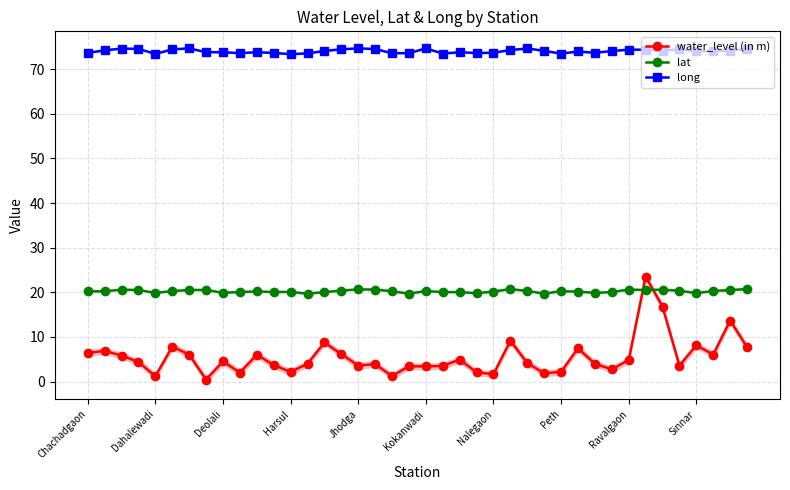

How many values in the water_level (in m) series are below 4?

18